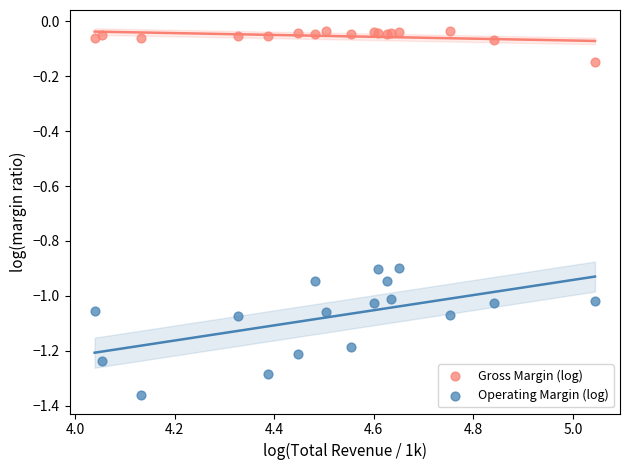

Which series reaches the minimum Y coordinate?

Operating Margin (log)